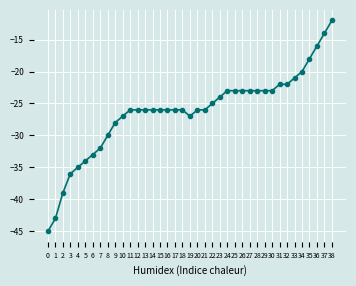

What is the value of the 8th point from the left?

-32